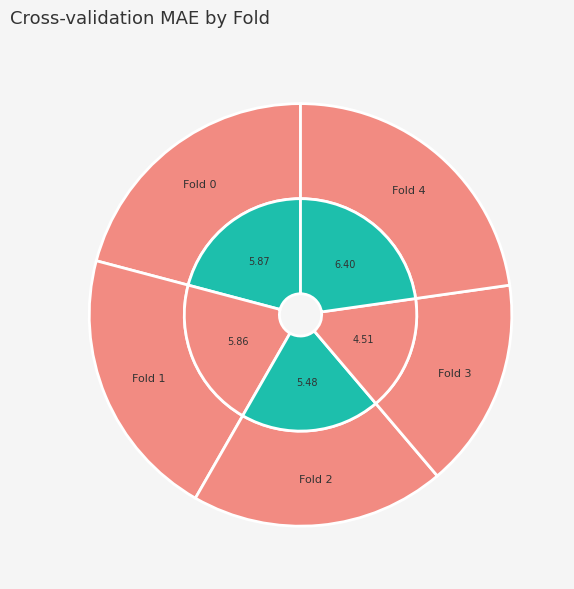

The Fold 4 slice represents 10% of the pie. True or false?

False